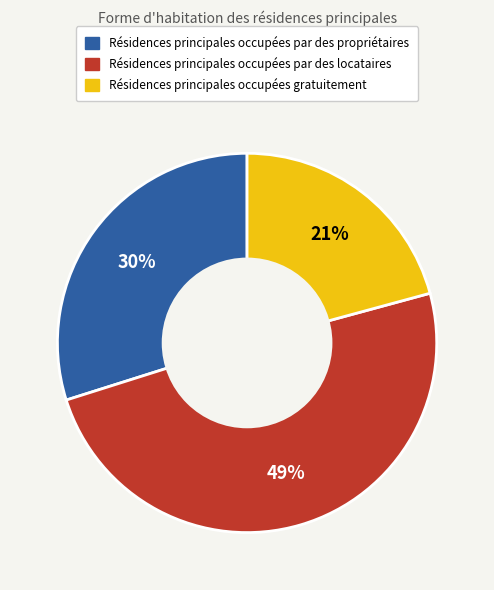

Does any single category account for the majority?

No